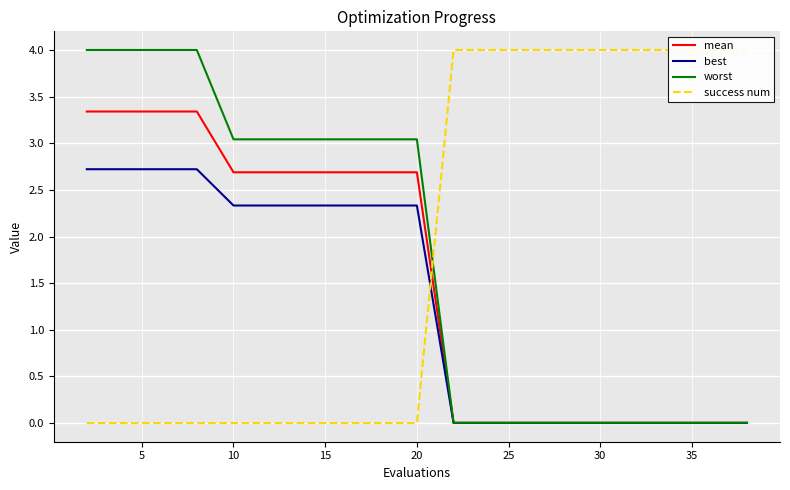

True or false: worst has more than 2 points higher than both neighbors.

False